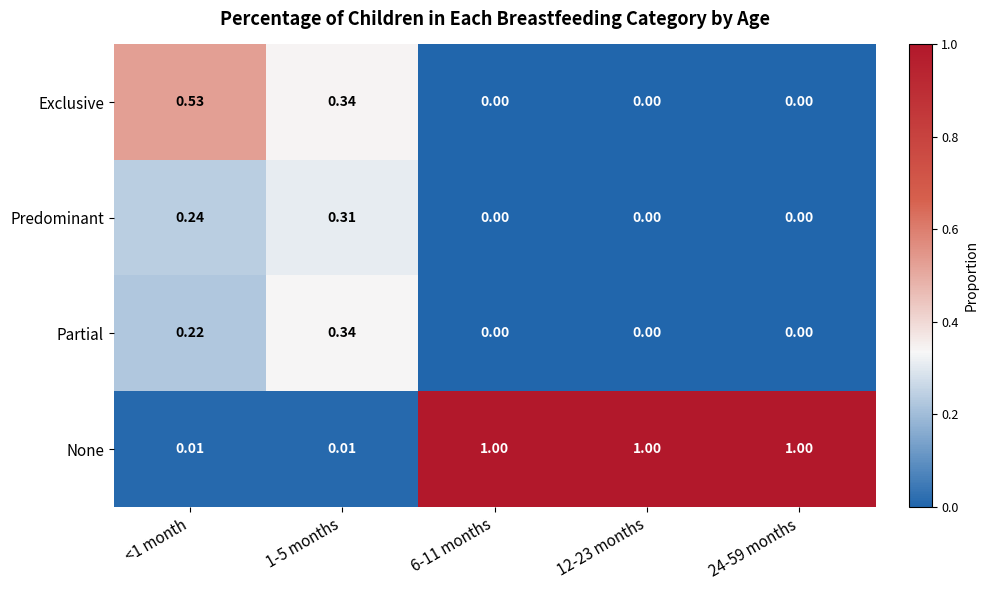

Between <1 month and 1-5 months, which series saw the biggest shift?

Exclusive